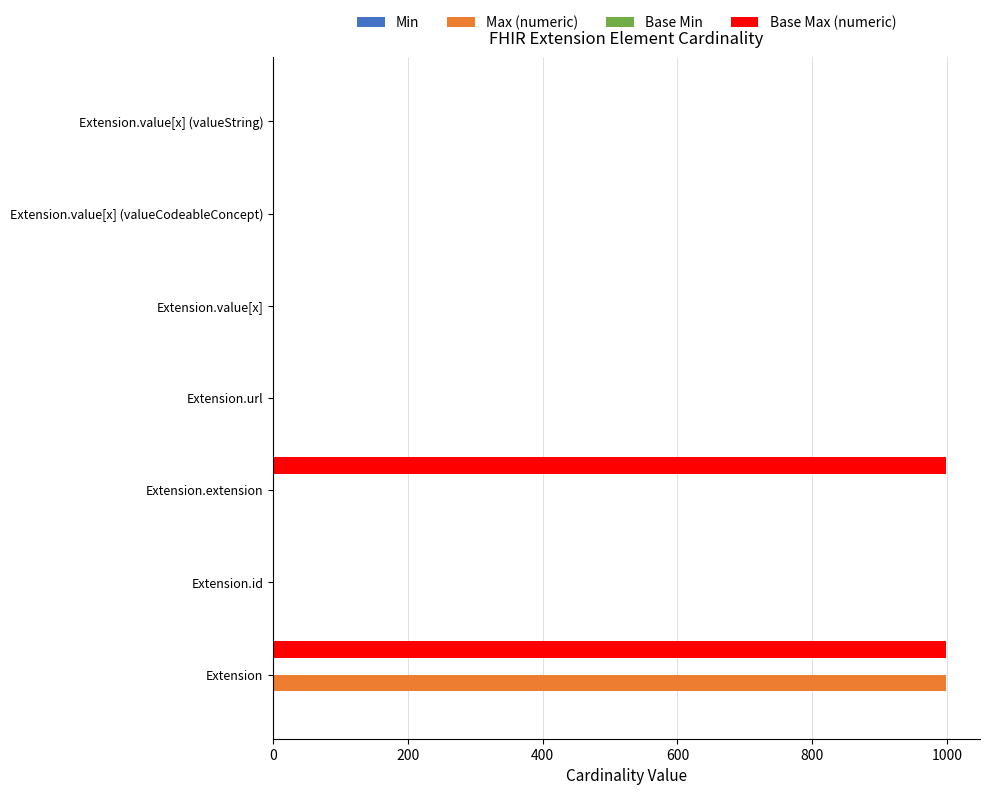

Which series has the largest total across all categories?

Base Max (numeric)